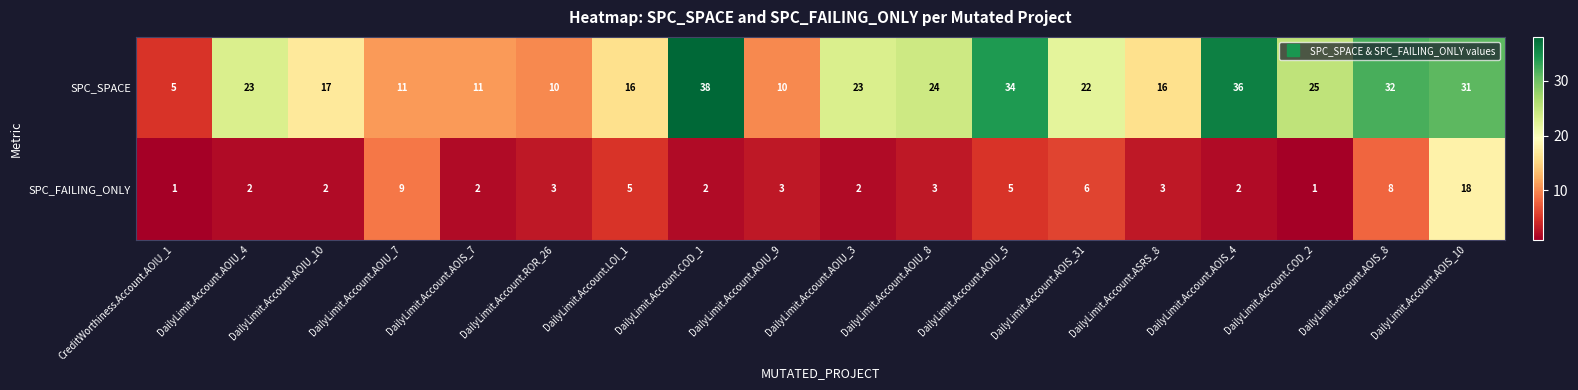

Rank the series at DailyLimit.Account.AOIU_9 from lowest to highest value.

SPC_FAILING_ONLY, SPC_SPACE